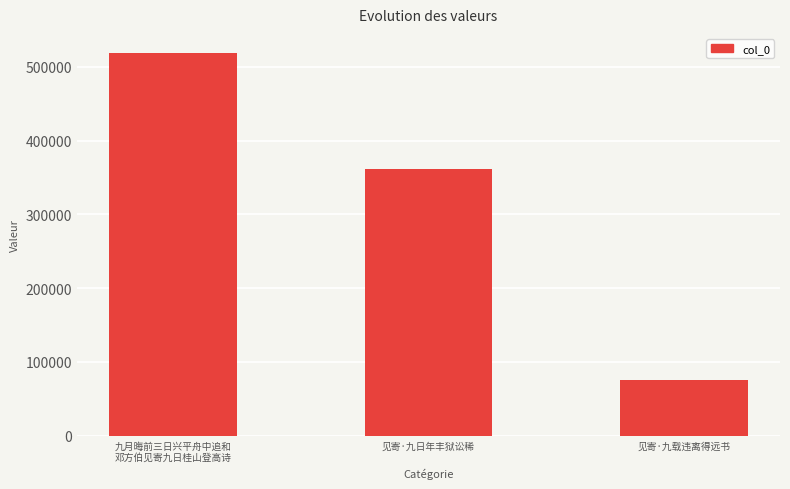

Read the value at 九月晦前三日兴平舟中追和
邓方伯见寄九日桂山登高诗, to the nearest 10.

518710